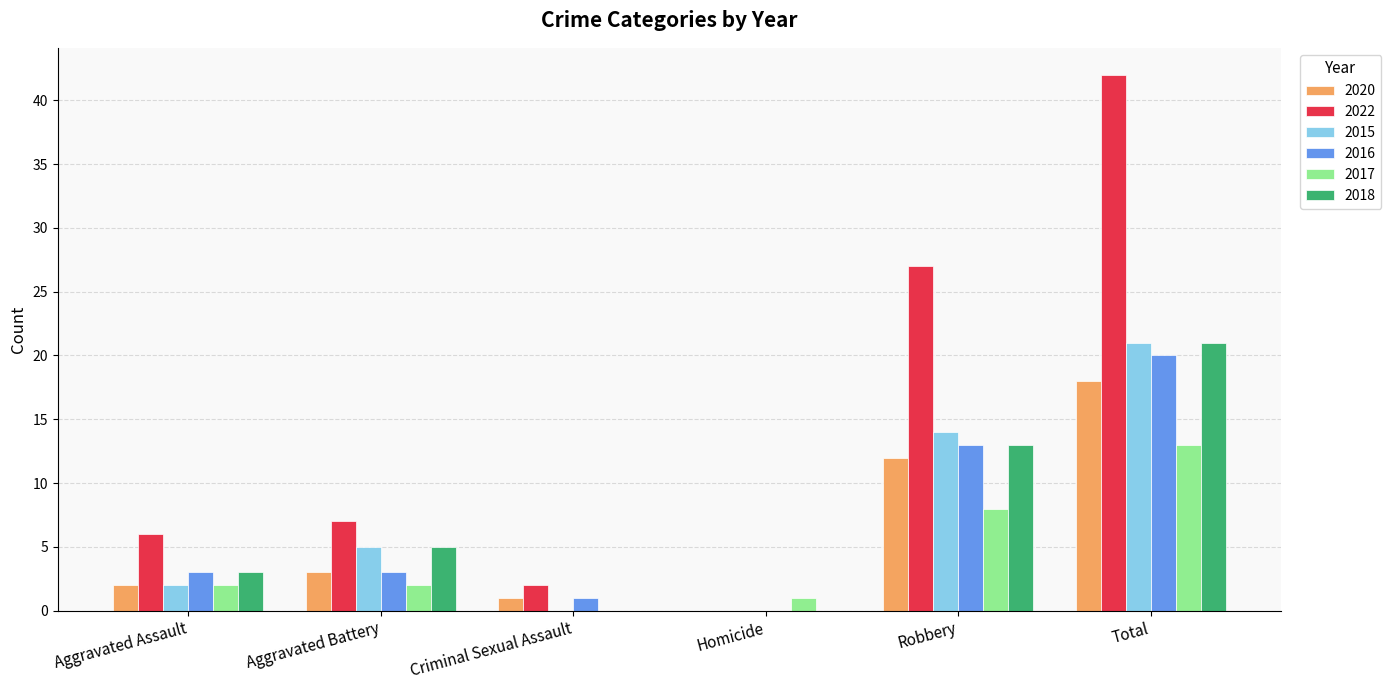

Count the 2018 values in the range 0 to 13.

5